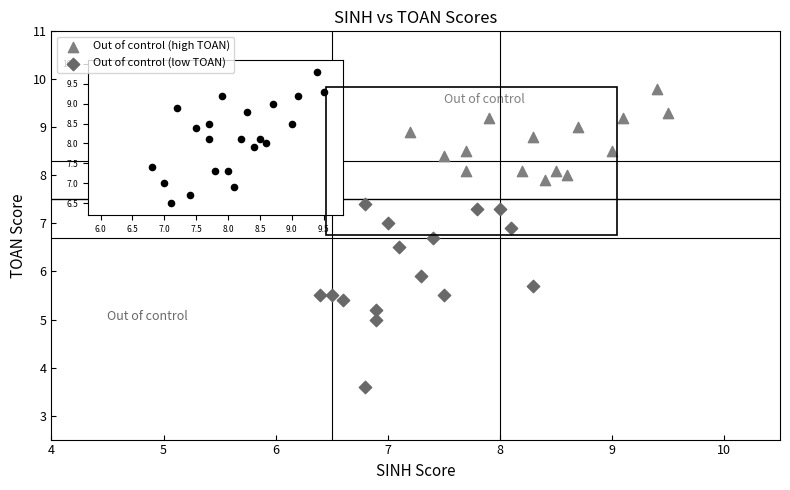

Which series reaches the minimum Y coordinate?

Out of control (low TOAN)